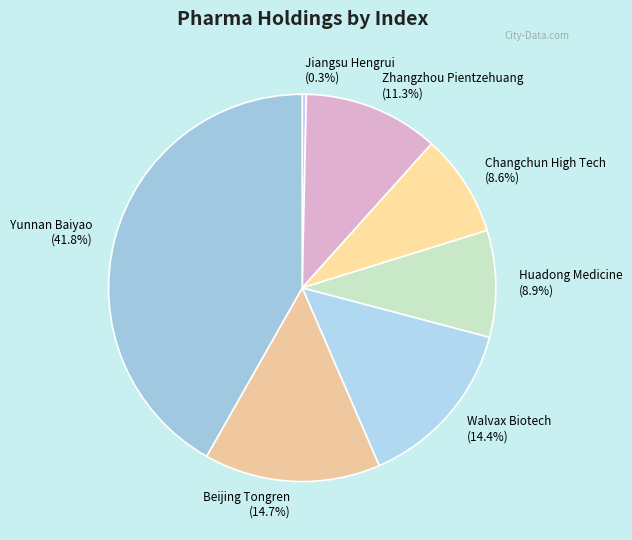

Which has a higher value, Zhangzhou Pientzehuang or Walvax Biotech?

Walvax Biotech